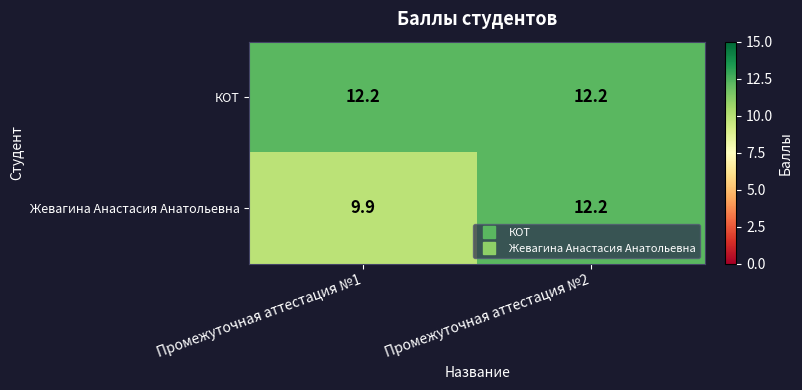

What is the sum of all Жевагина Анастасия Анатольевна values?

22.1